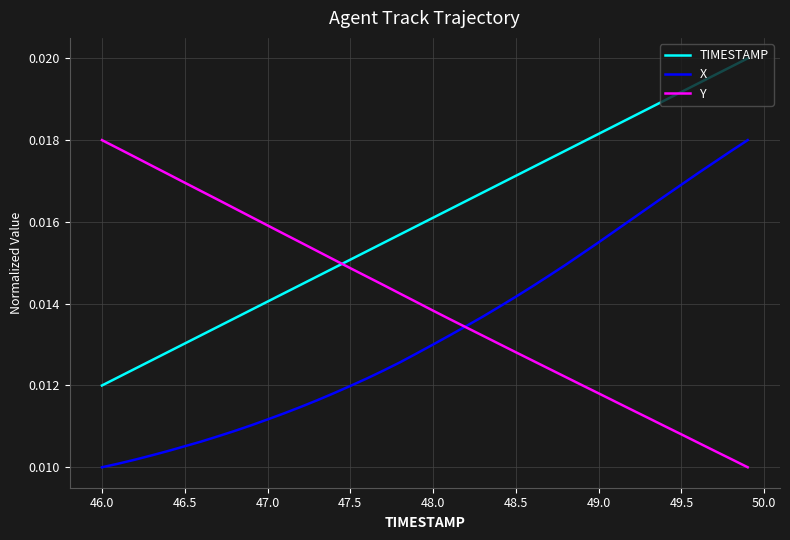

True or false: Y has more than 1 points higher than both neighbors.

False